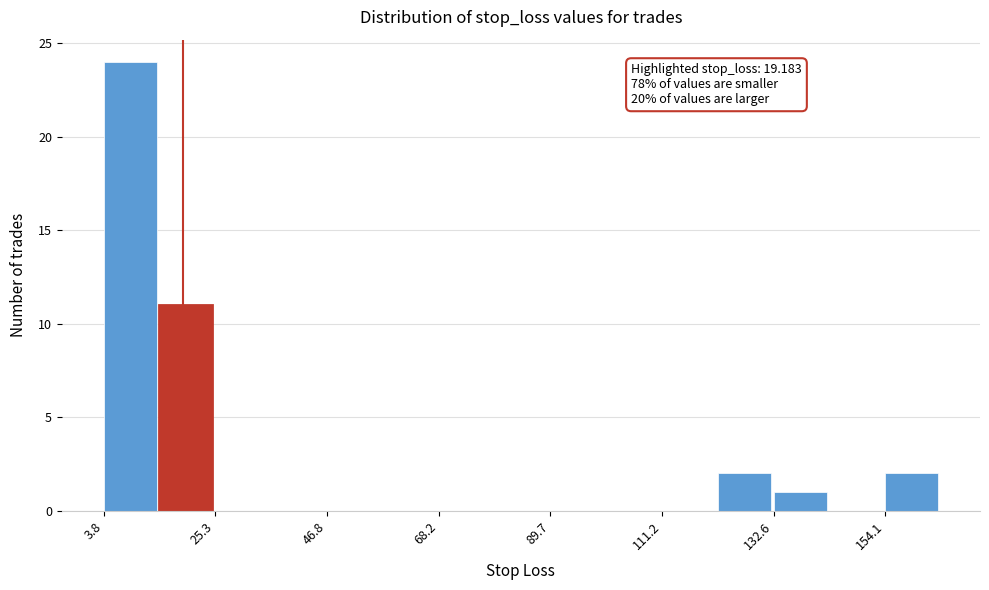

Around what value on the x-axis is the tallest bar? Give the approximate position of its centre, as read against the axis.

10